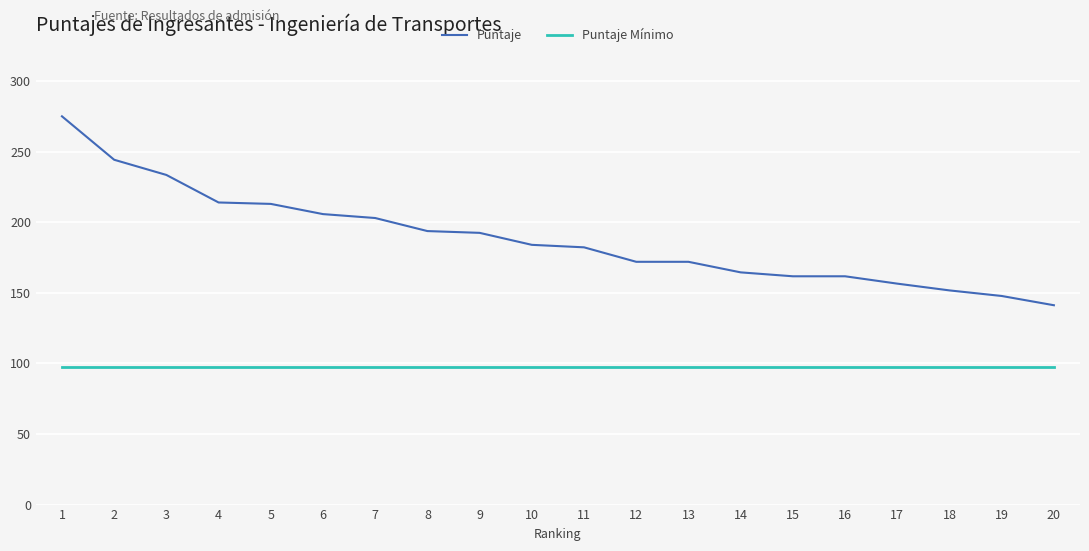

What is the difference between the highest and lowest values at 12?

74.7